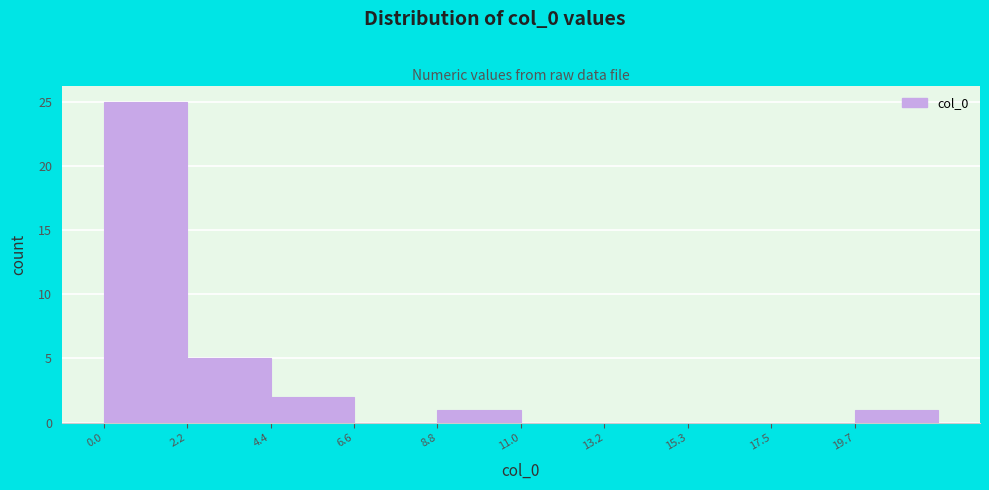

Reading left to right, list every bar in this chart as the range it spans on the x-axis followed by its height. Neither the bar edges nor the heights are printed on the chart, so give them approximately, as read against the axes.

0.0 to 2.0: 25
2.0 to 4.5: 5
4.5 to 6.5: 2
6.5 to 9.0: 0
9.0 to 11.0: 1
11.0 to 13.0: 0
13.0 to 15.5: 0
15.5 to 17.5: 0
17.5 to 19.5: 0
19.5 to 22.0: 1